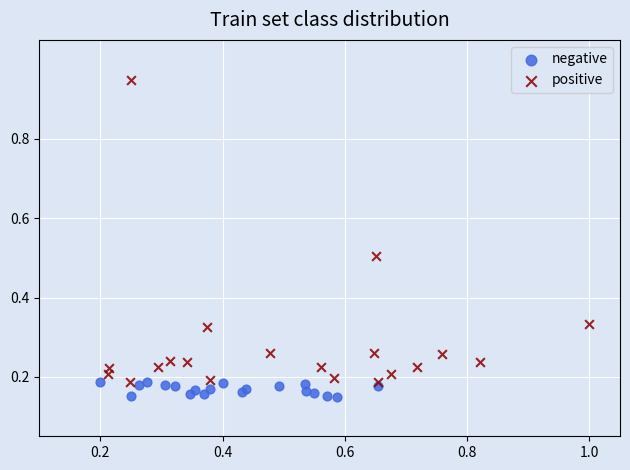

Which series has the widest spread of Y values?

positive